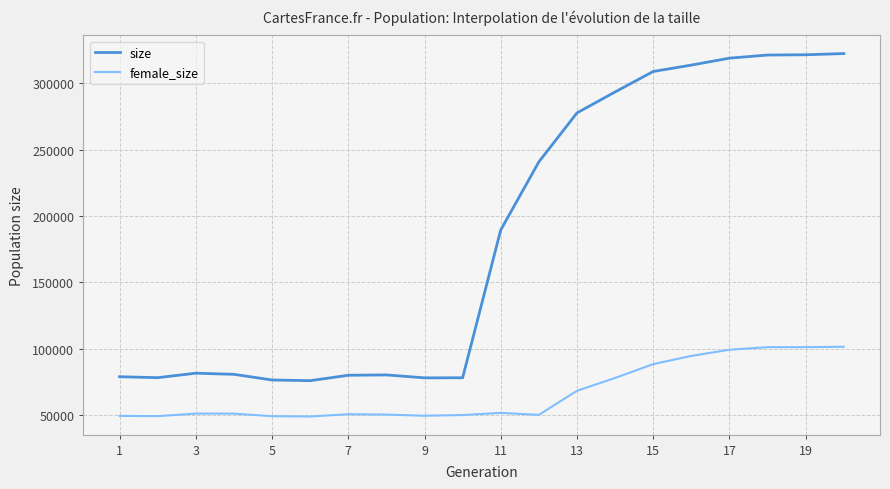

Which series has the largest range (max minus min)?

size